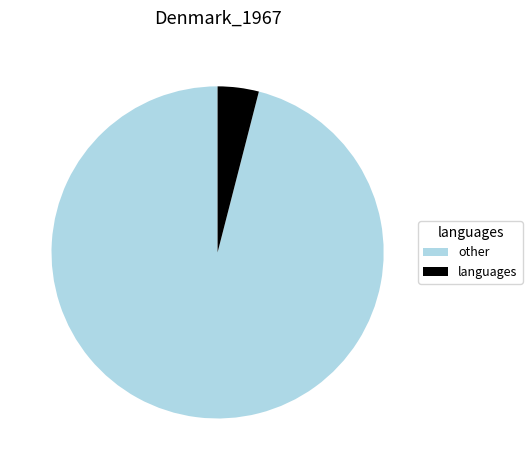

Which slice is the largest?

other